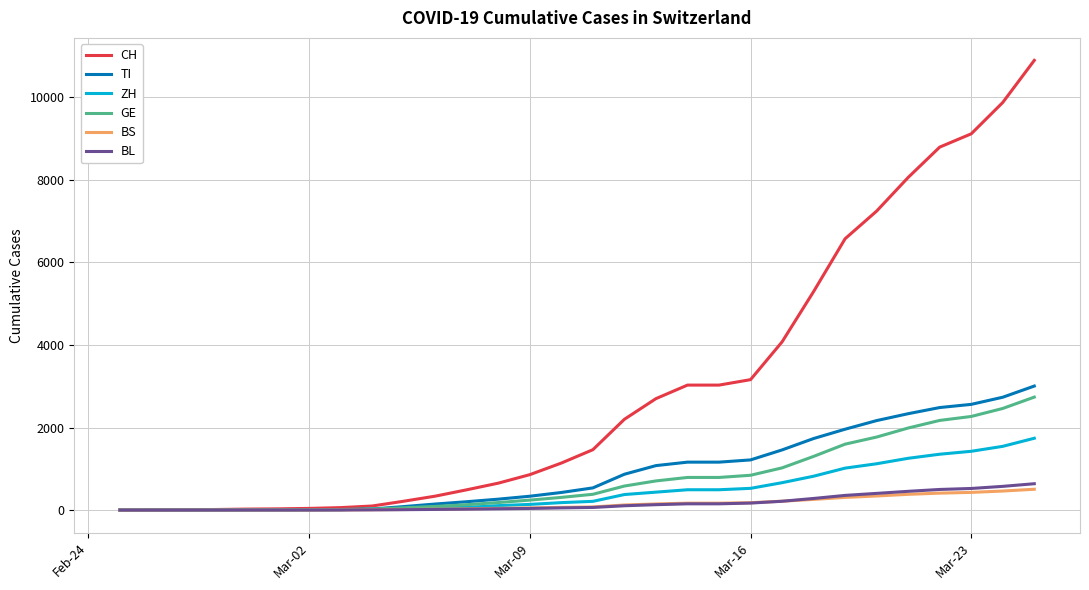

Which series has the largest range (max minus min)?

CH